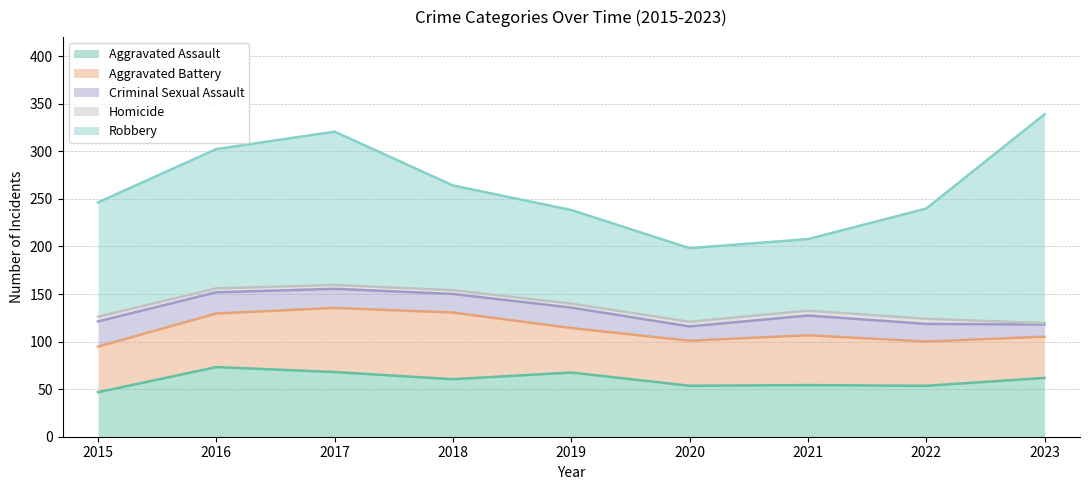

What is the average value of the Aggravated Battery series?

53